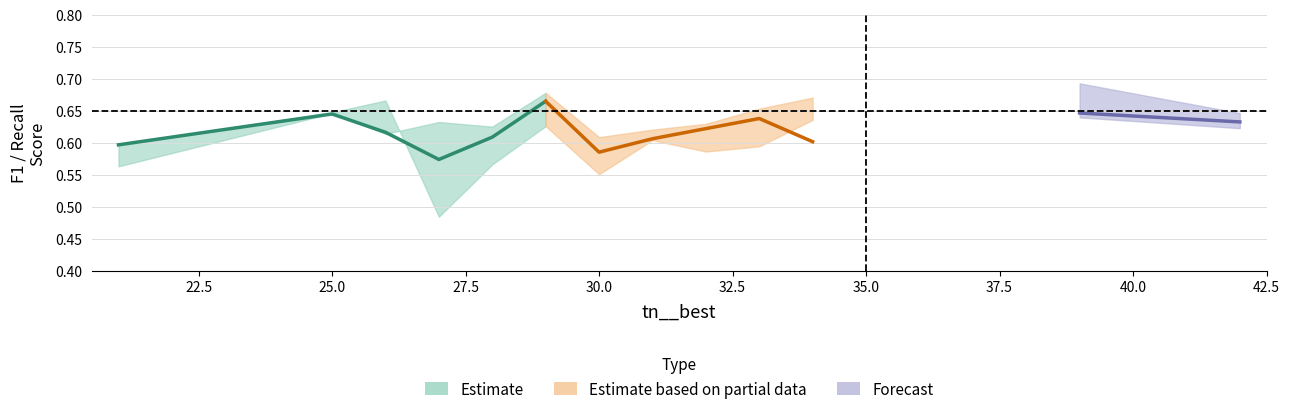

How many interior local peaks does the recall__best series have?

4